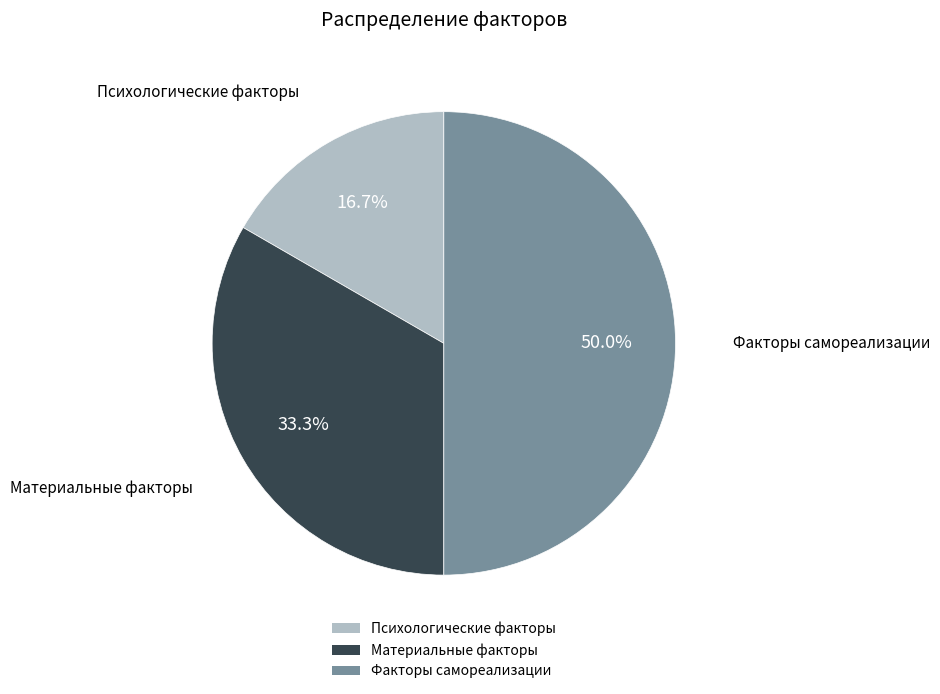

What percentage is the Материальные факторы slice, to the nearest percent?

33%